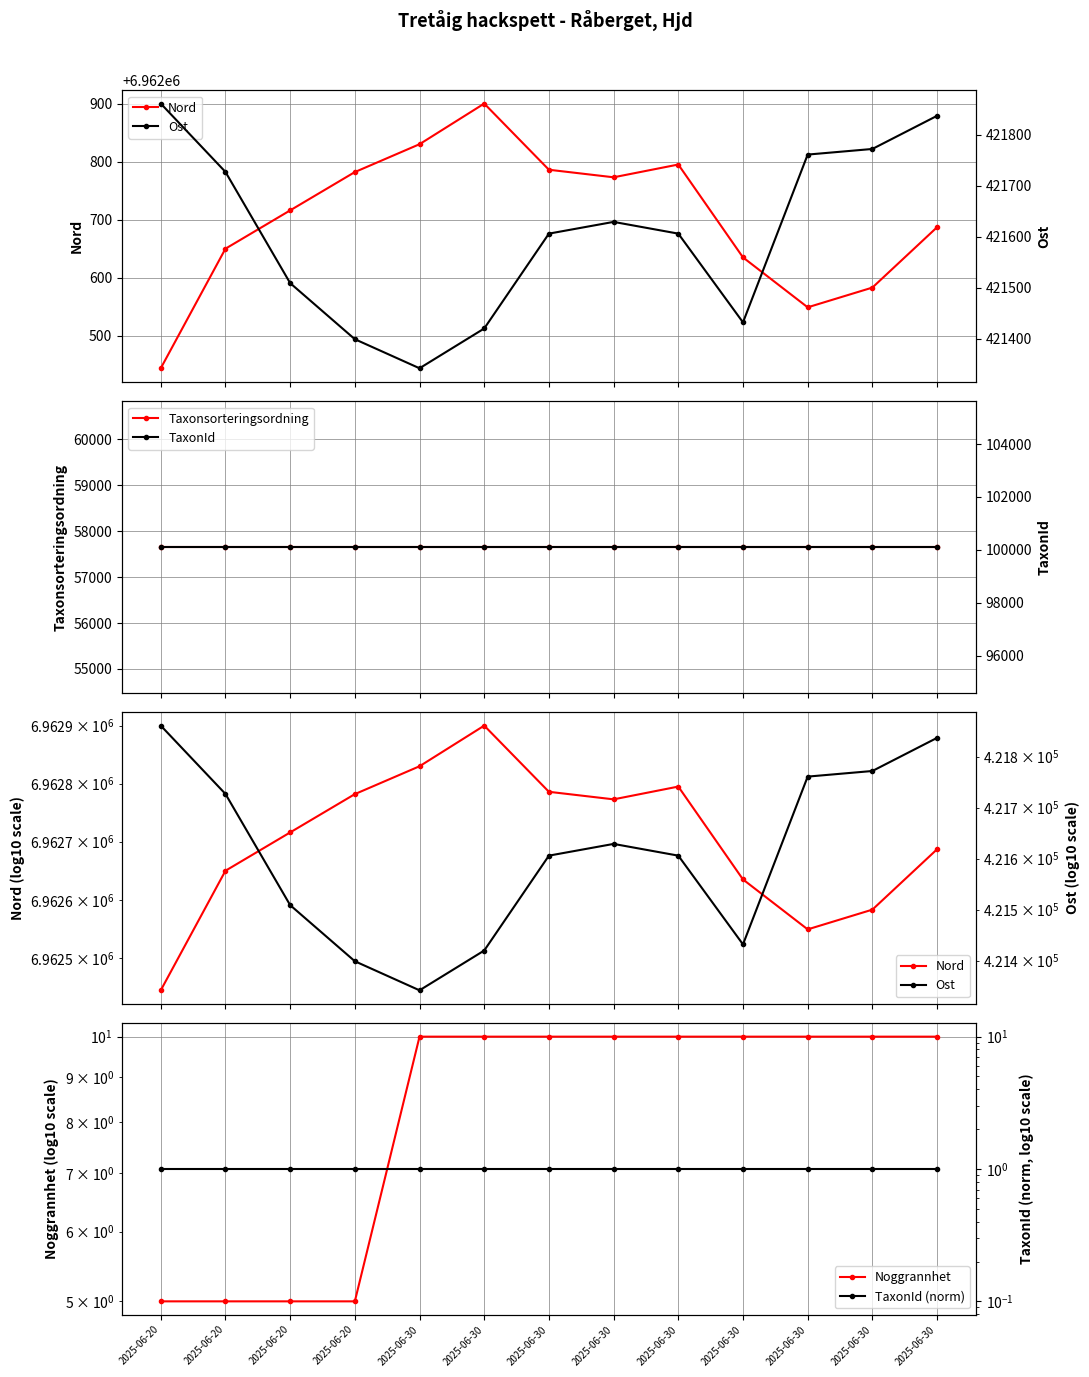

What is the total value across all series at 2025-06-20?

7542077